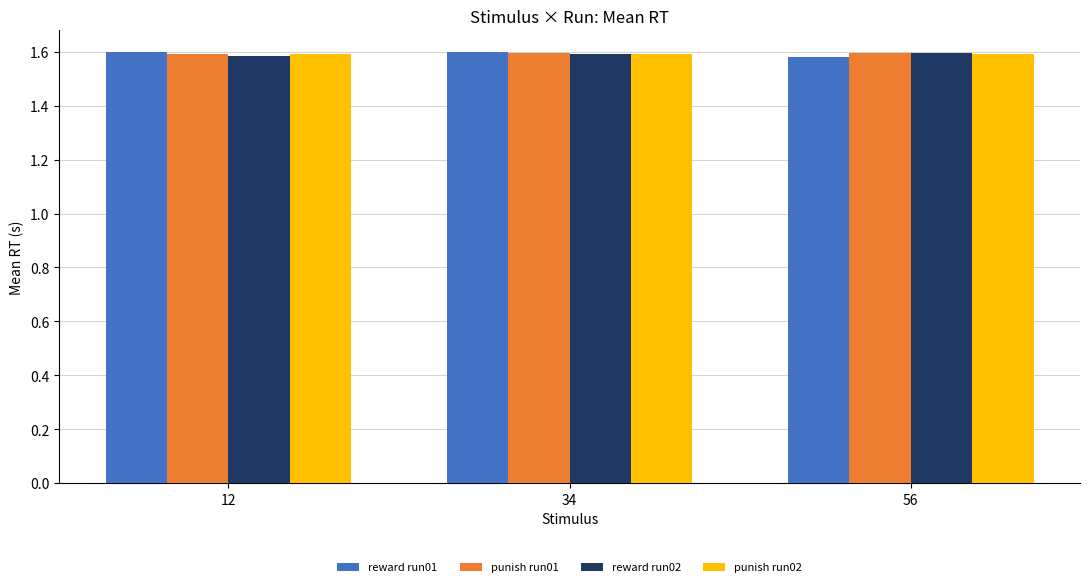

How many punish run01 values are between 1 and 2?

3